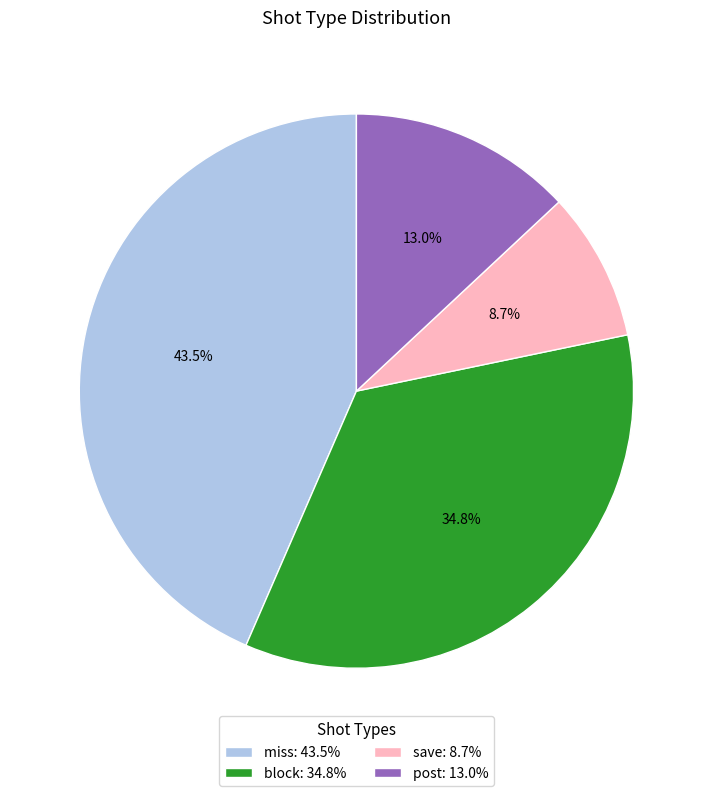

Count the number of slices in the pie.

4